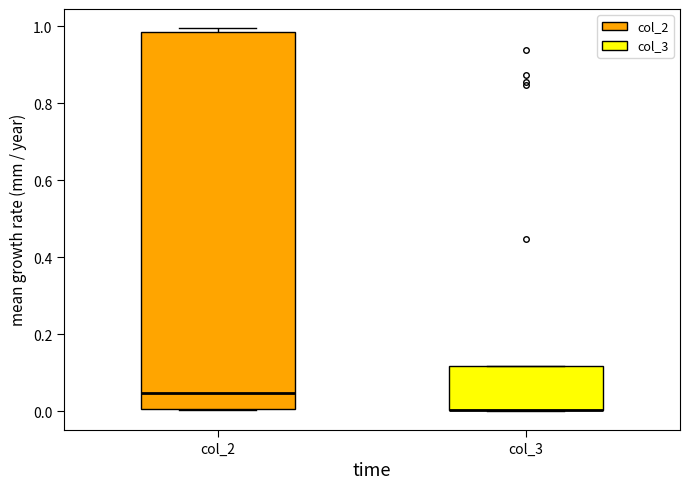

Where does the median line of the box for col_2 sit on the y-axis? The values are not printed on the chart, so give them approximately, as read against the axis.

0.04